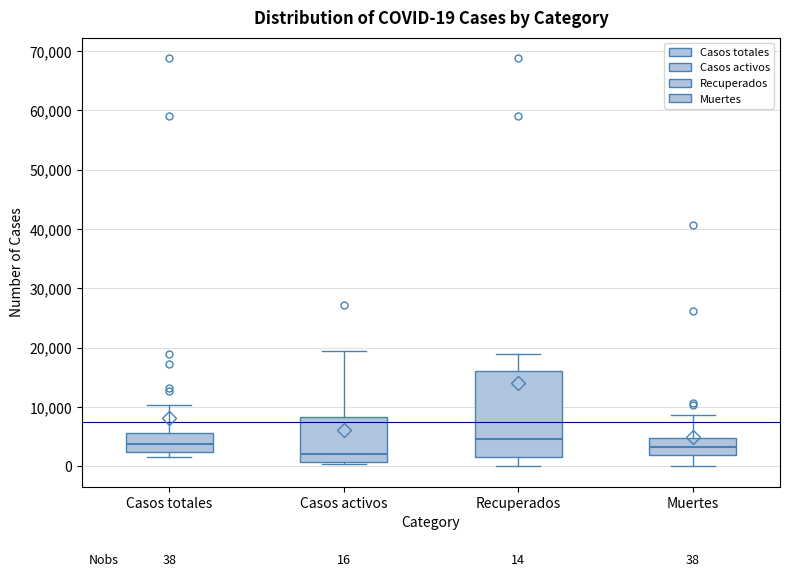

Which box has the lowest median line?

Casos activos